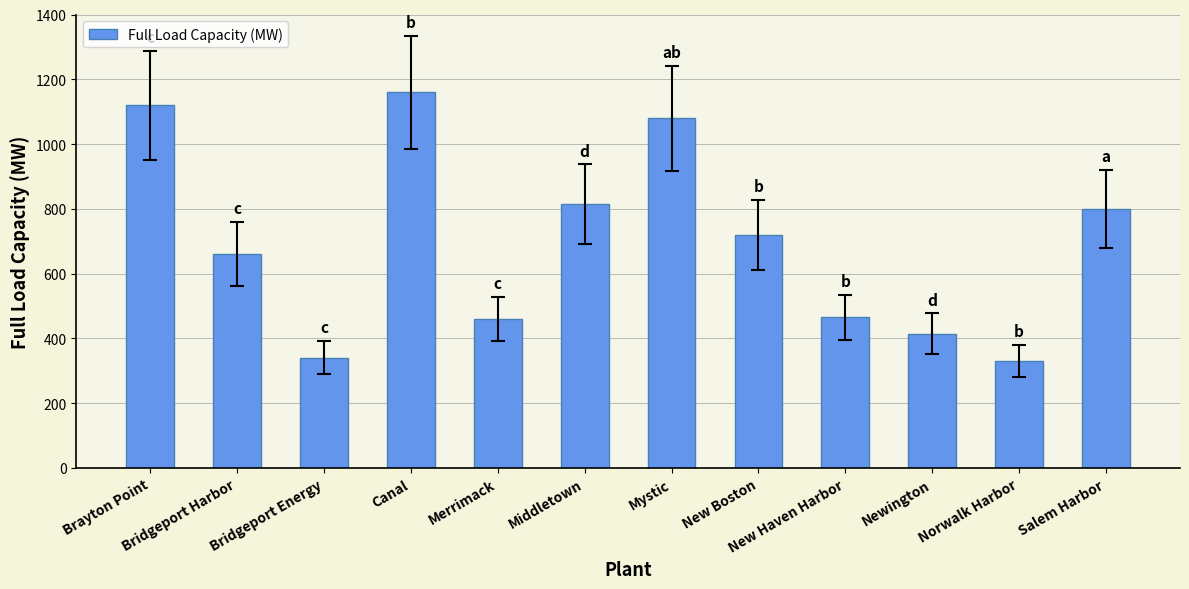

Is it true that the value at Mystic is 247?

False